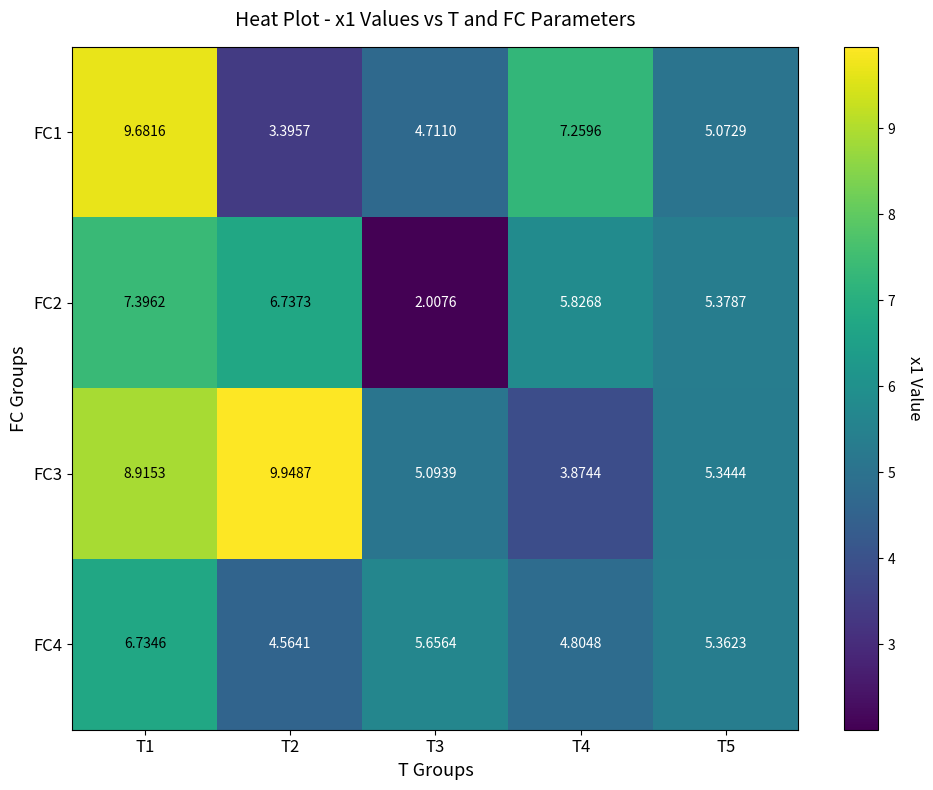

Reading left to right, what are all the values shown in this chart?

FC1: T1=9.7	T2=3.4	T3=4.7	T4=7.3	T5=5.1
FC2: T1=7.4	T2=6.7	T3=2.0	T4=5.8	T5=5.4
FC3: T1=8.9	T2=9.9	T3=5.1	T4=3.9	T5=5.3
FC4: T1=6.7	T2=4.6	T3=5.7	T4=4.8	T5=5.4